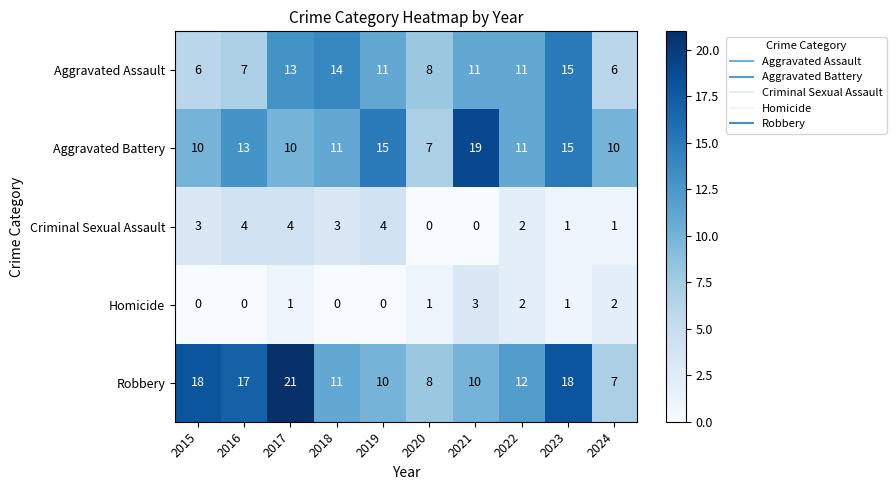

What is the difference between the maximum and minimum values in the Homicide series?

3